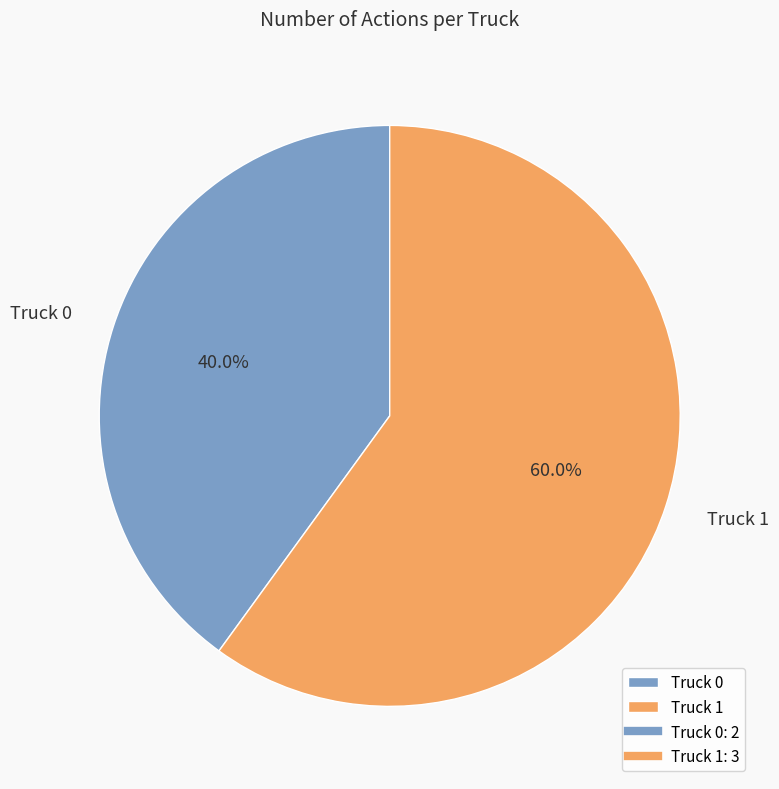

To the nearest percent, what portion does Truck 1 represent?

60%